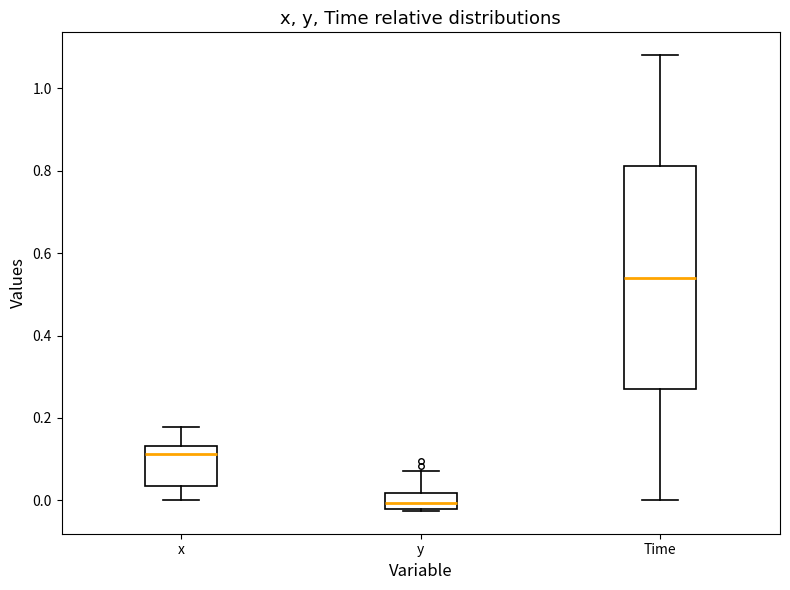

Reading left to right, transcribe this box plot: for each box, give where its median line is, the range the box spans, and where its two whiskers end, as read against the y-axis. The values are not printed on the chart, so give them approximately, as read against the axis.

x: median 0.12, box 0.04 to 0.14, whiskers 0.00 to 0.18
y: median 0.00, box -0.02 to 0.02, whiskers -0.02 to 0.08
Time: median 0.54, box 0.28 to 0.82, whiskers 0.00 to 1.08